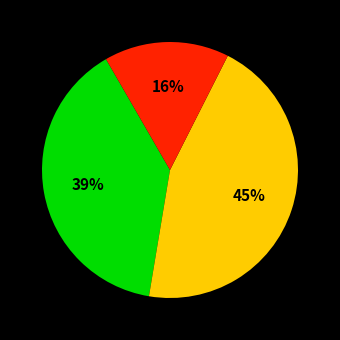

How many slices are in this pie chart?

3